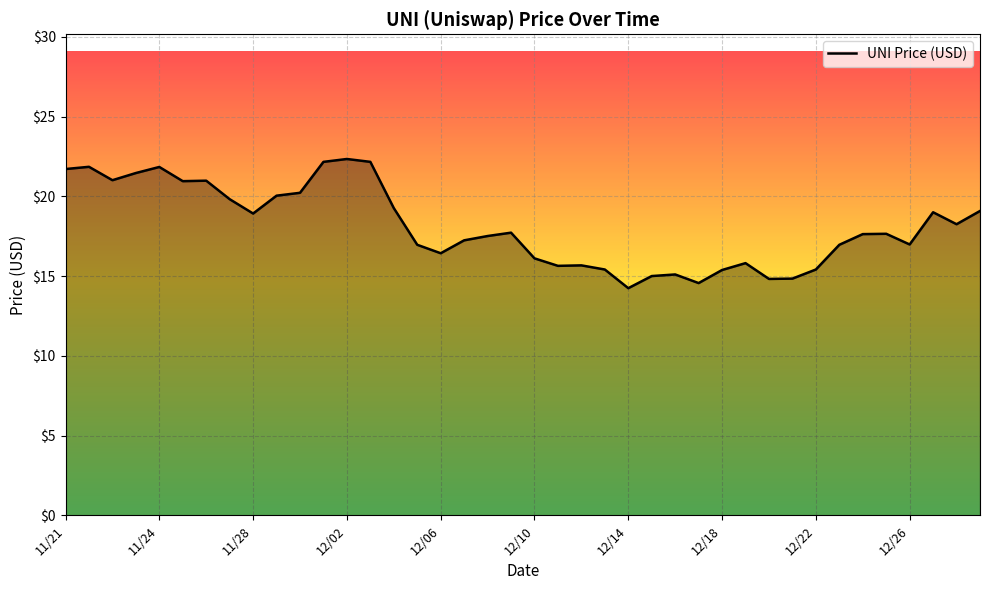

What is the sum of all values?

724.1